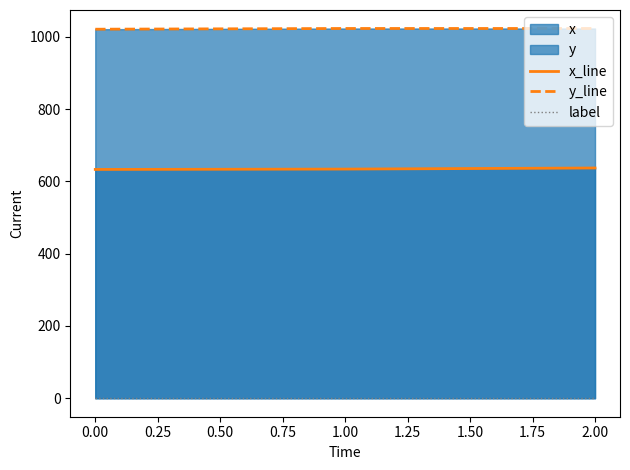

Is the value of x_line at 2.00 greater than the value of label at 0.00?

Yes